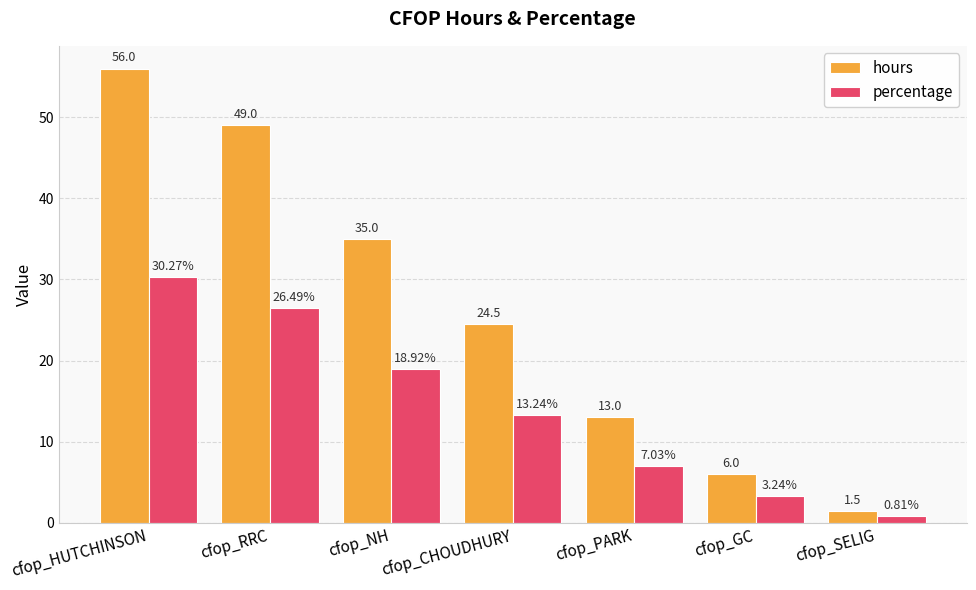

What is the label of the 7th bar from the left?

cfop_SELIG